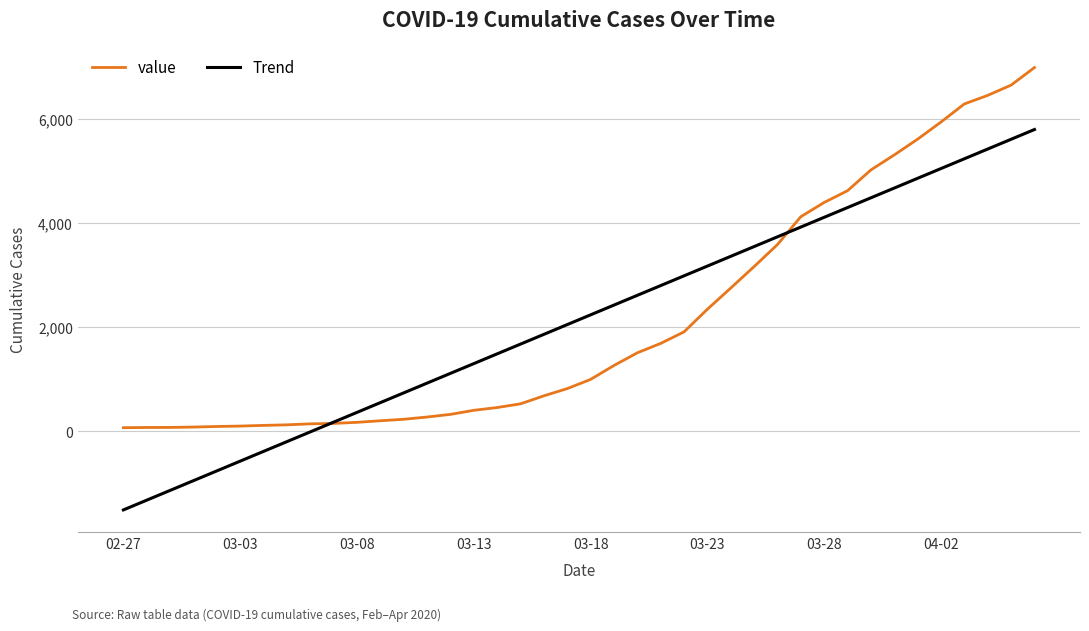

List the series in order of their peak value, lowest first.

Trend, value